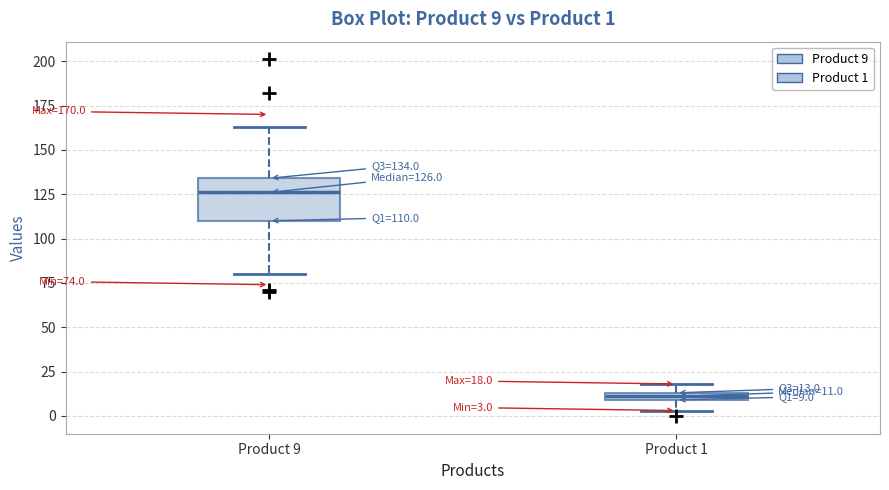

Comparing the boxes themselves (not the whiskers), which one is the tallest?

Product 9